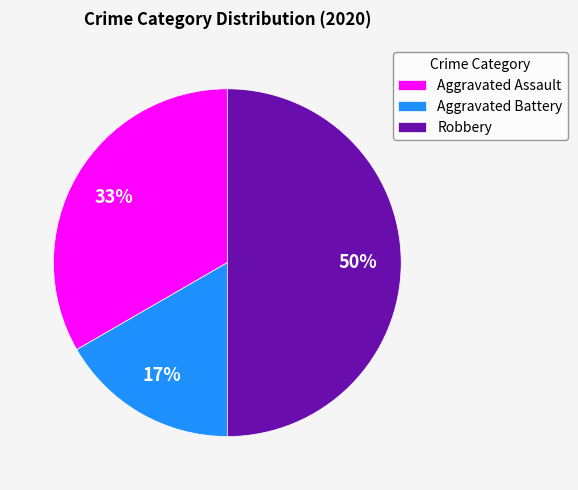

Rank the categories by value from lowest to highest.

Aggravated Battery, Aggravated Assault, Robbery